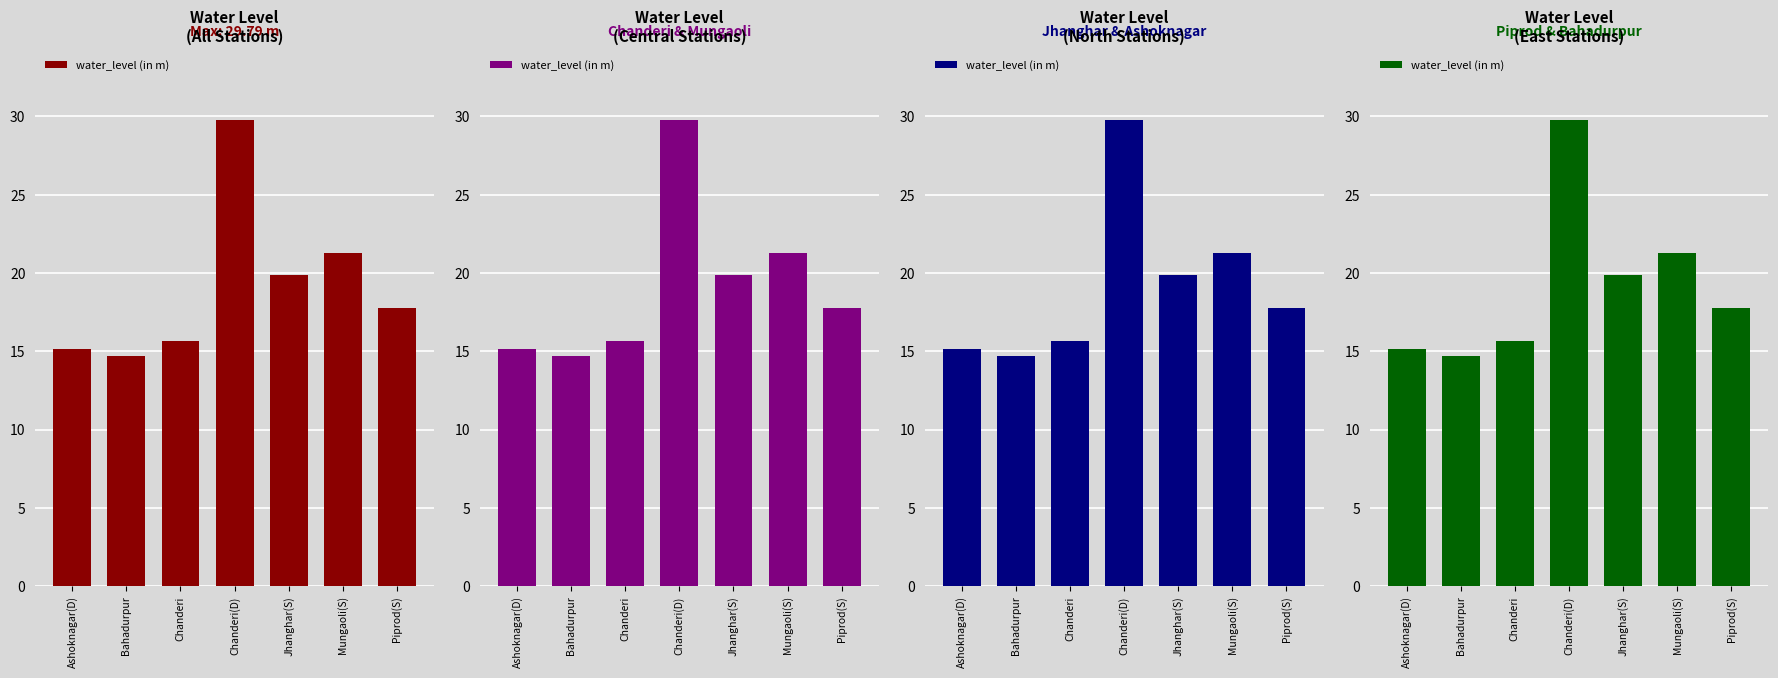

What is the smallest value displayed?

14.7